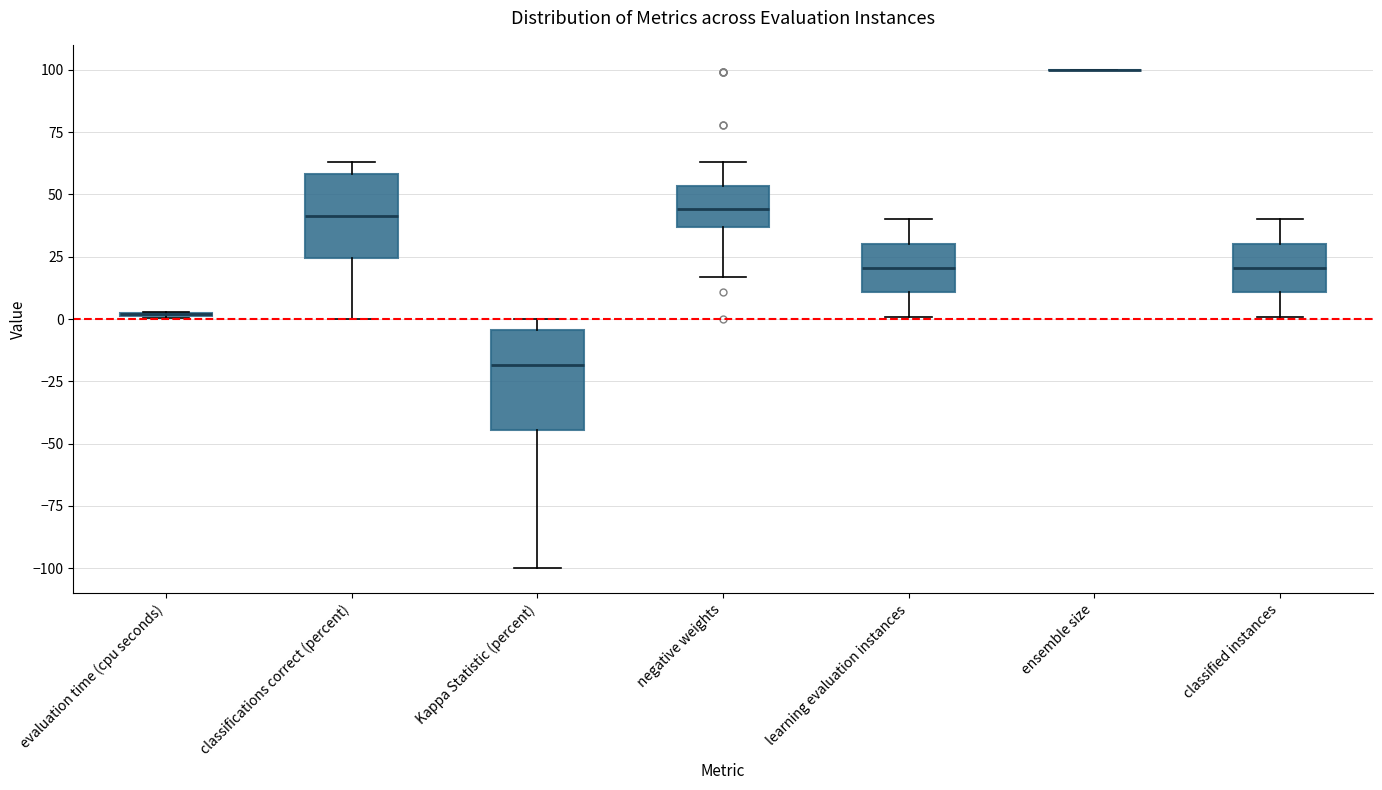

Where does the median line of the box for negative weights sit on the y-axis? The values are not printed on the chart, so give them approximately, as read against the axis.

45